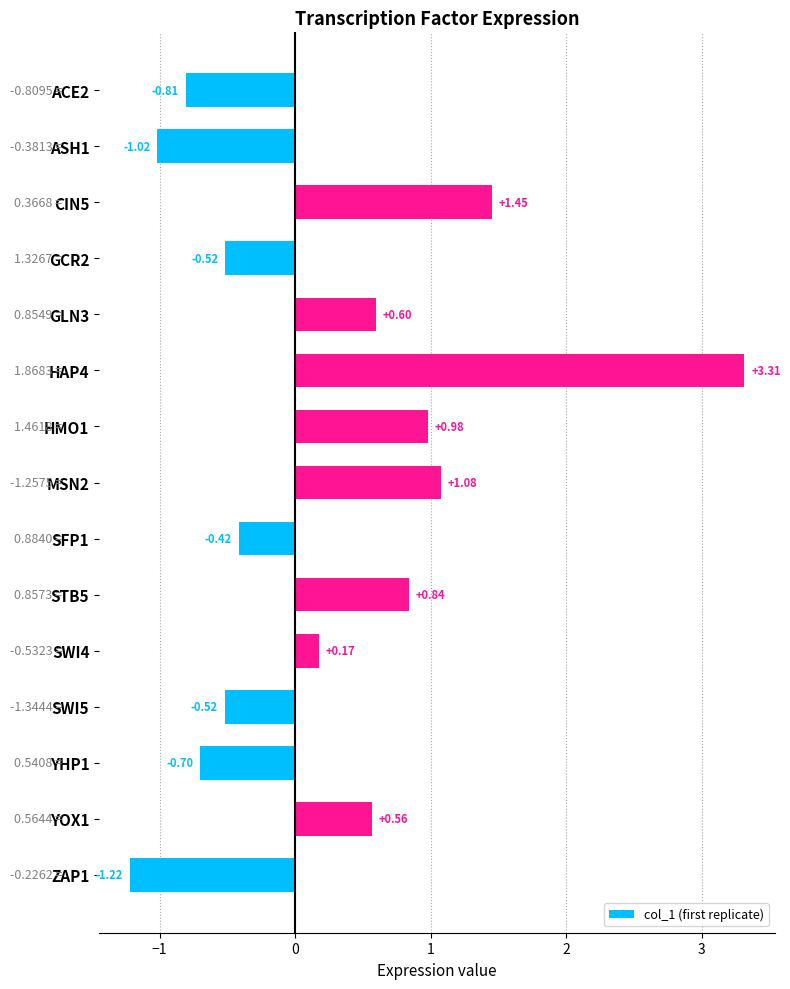

What is the change in value from ACE2 to STB5?

+1.6